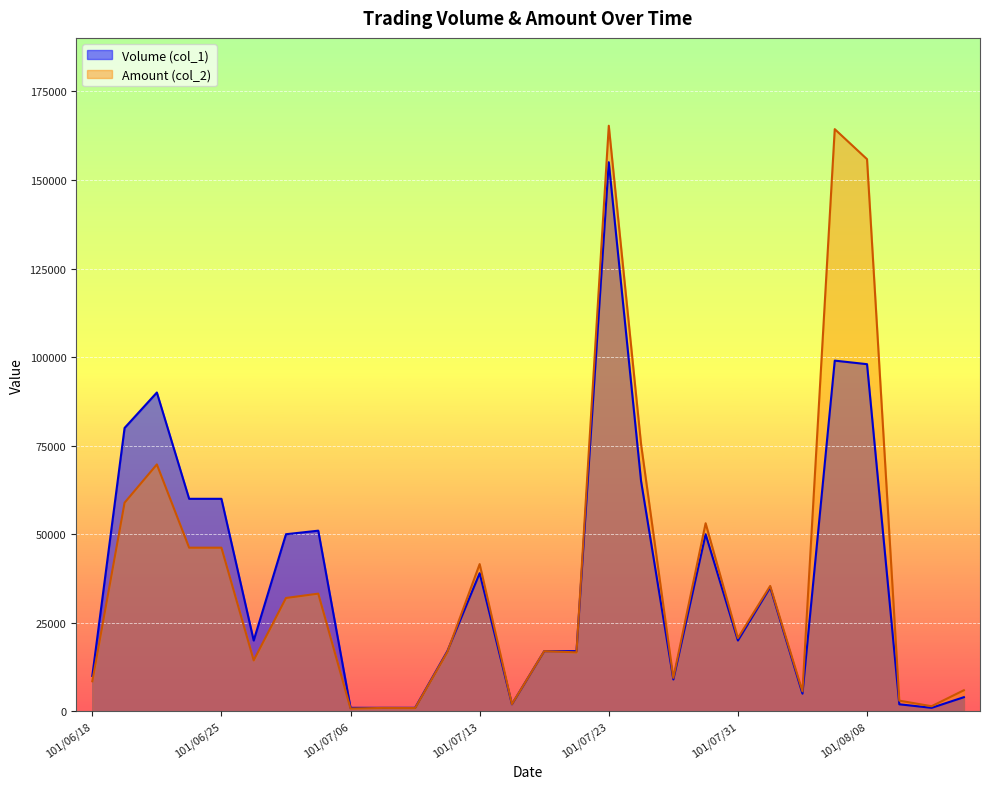

How many lines are shown in the chart?

2